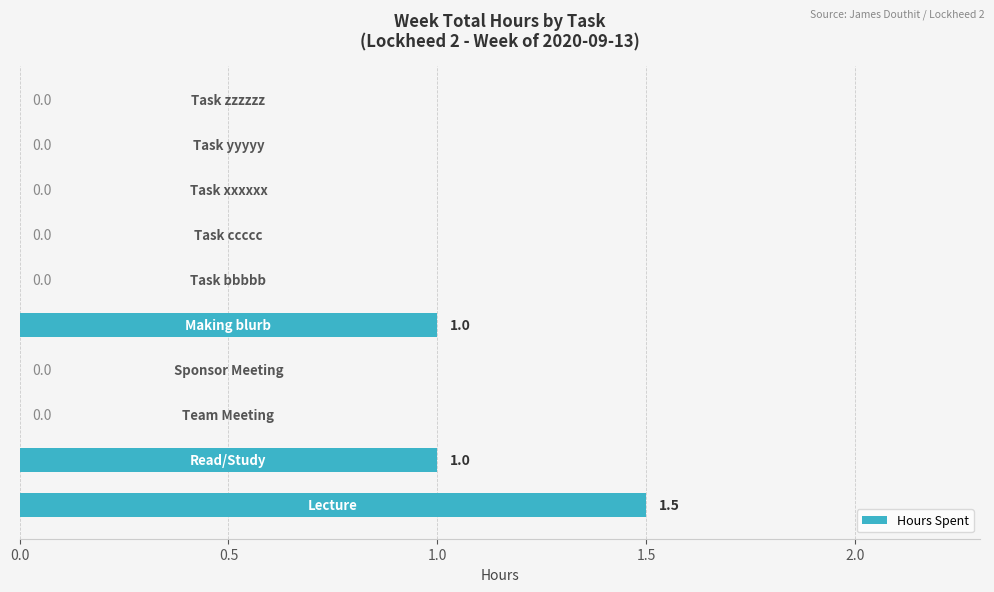

What is the sum of all values?

3.5